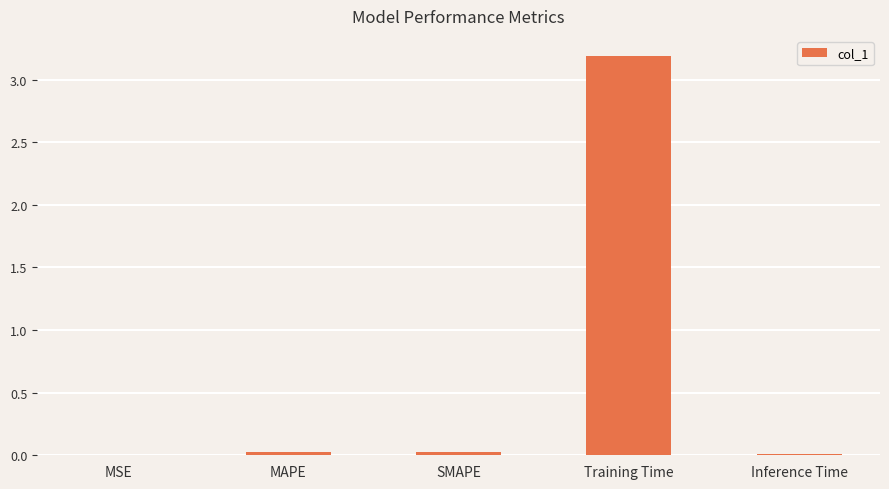

Between MSE and Training Time, which is larger?

Training Time